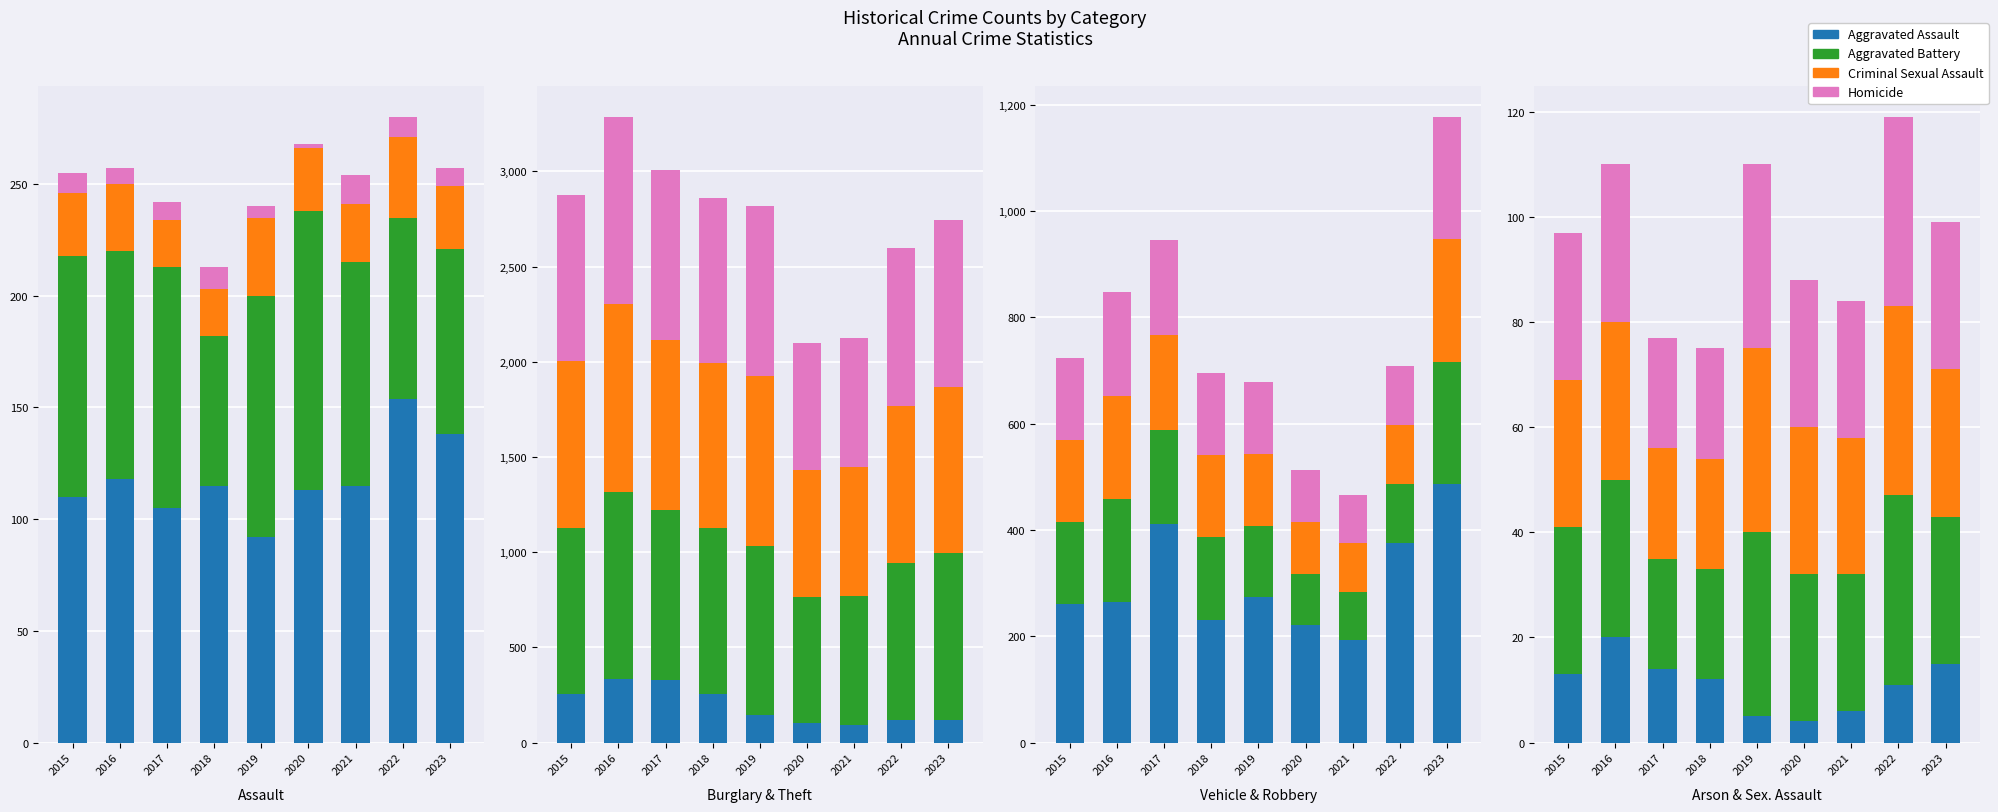

How many bars are there in each group?

4